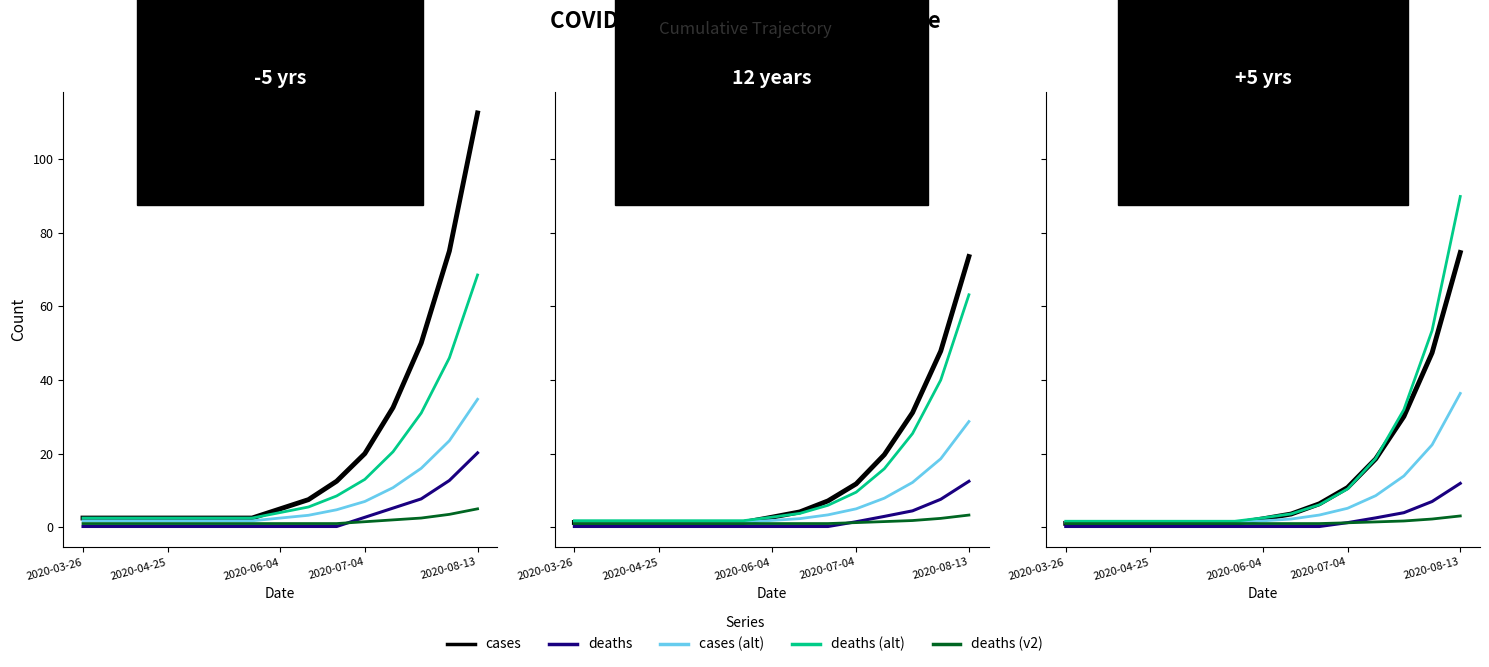

What are all the series names shown in the legend?

cases, deaths, cases (alt), deaths (alt), deaths (v2)